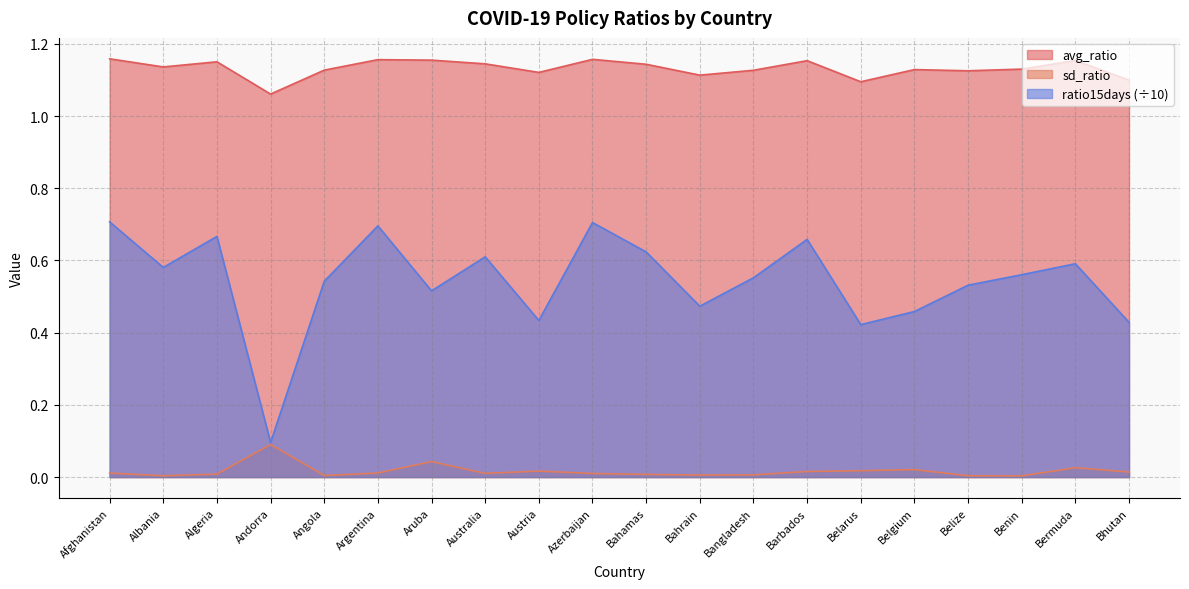

What is the difference between the ratio15days values at Afghanistan and Belgium?

0.2